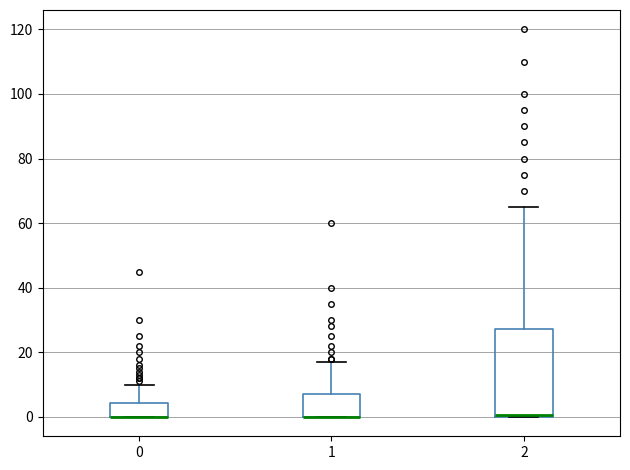

Comparing the boxes themselves (not the whiskers), which one is the tallest?

2